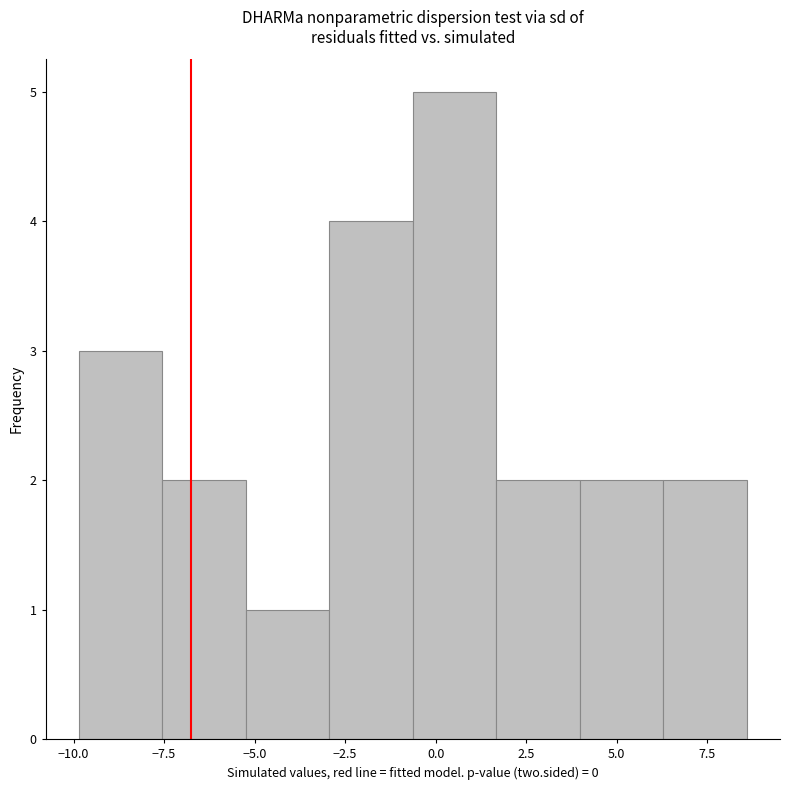

Reading left to right, list every bar in this chart as the range it spans on the x-axis followed by its height. Neither the bar edges nor the heights are printed on the chart, so give them approximately, as read against the axes.

-10.0 to -7.5: 3
-7.5 to -5.0: 2
-5.0 to -3.0: 1
-3.0 to -0.5: 4
-0.5 to 1.5: 5
1.5 to 4.0: 2
4.0 to 6.5: 2
6.5 to 8.5: 2